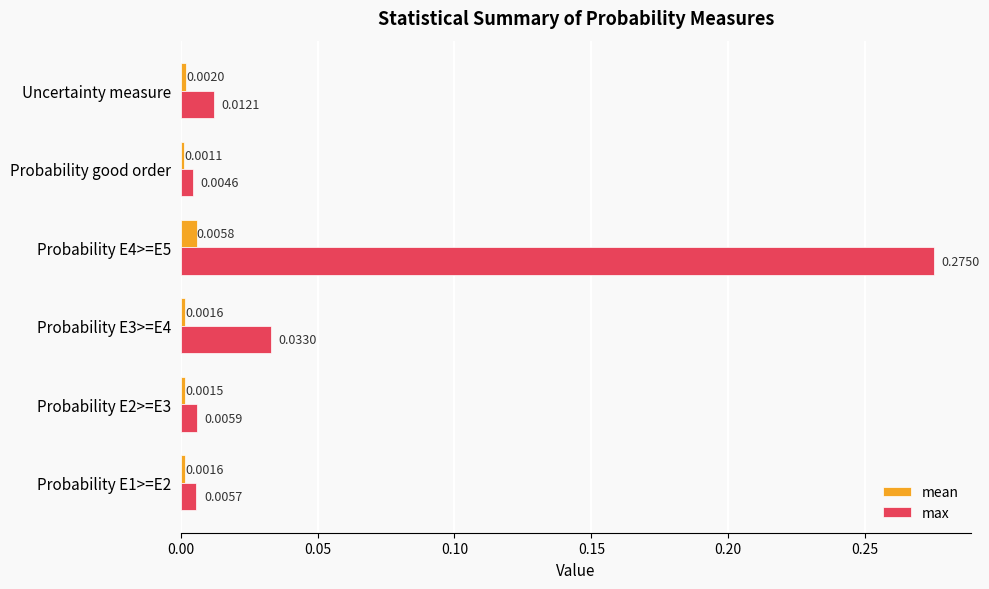

List the series in order of their overall mean, lowest first.

mean, max